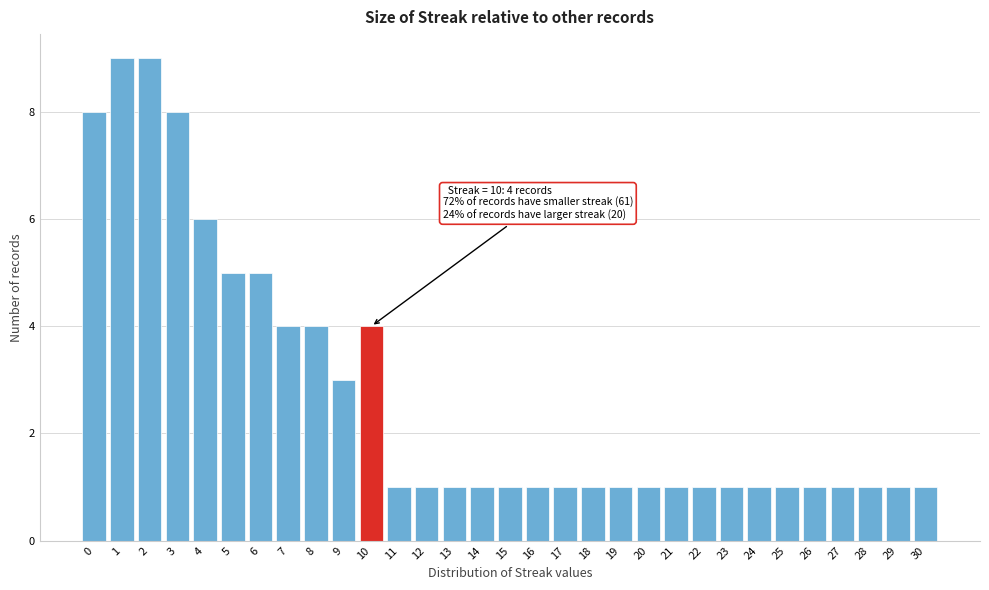

What is the ratio of the value at 13 to the value at 25?

1.0